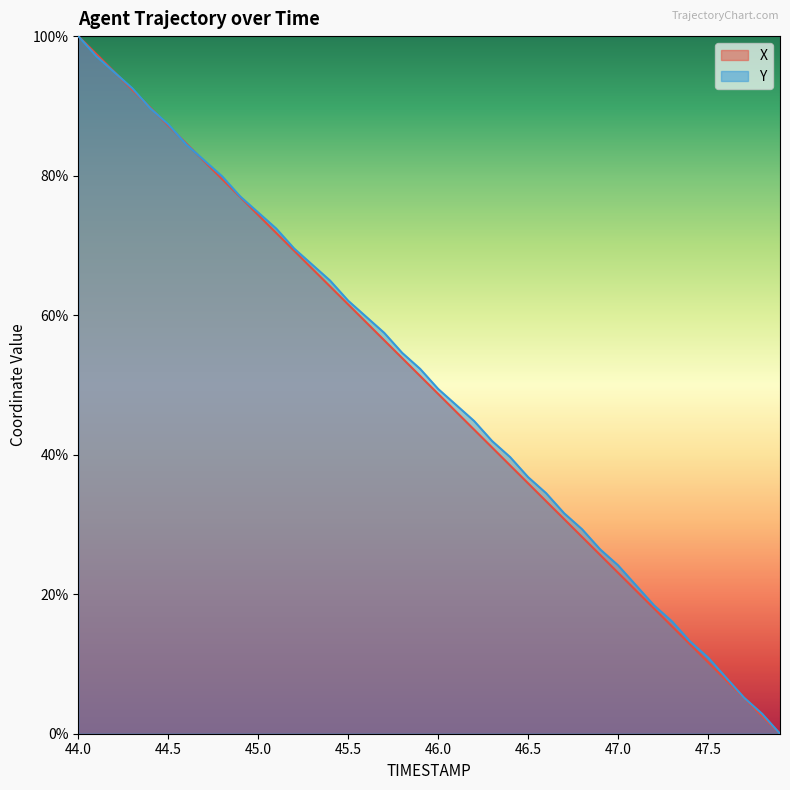

True or false: X has a value of 74.4 at 45.0.

True